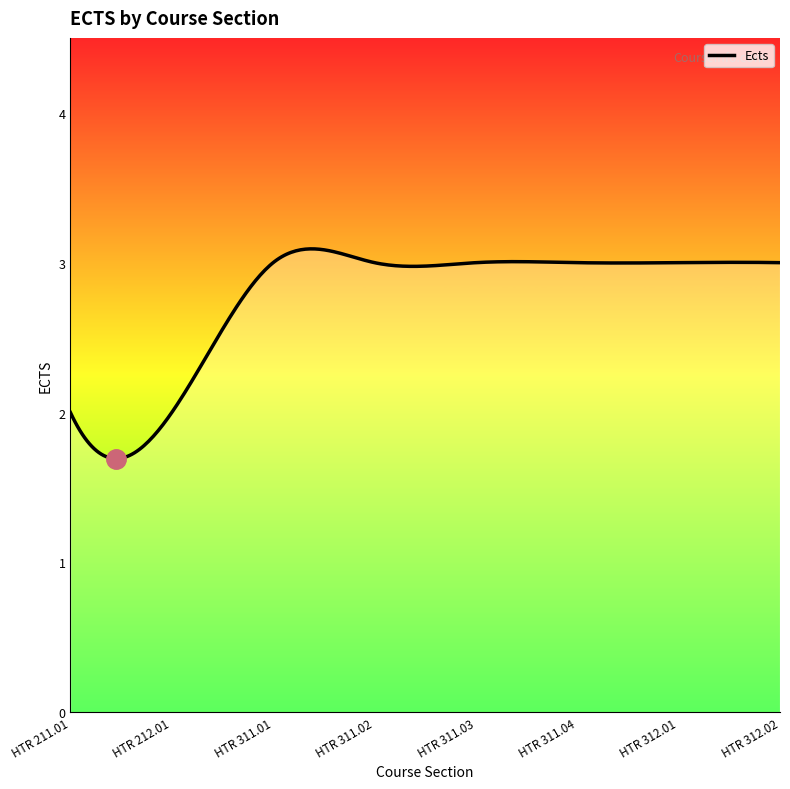

What is the smallest value displayed?

1.7